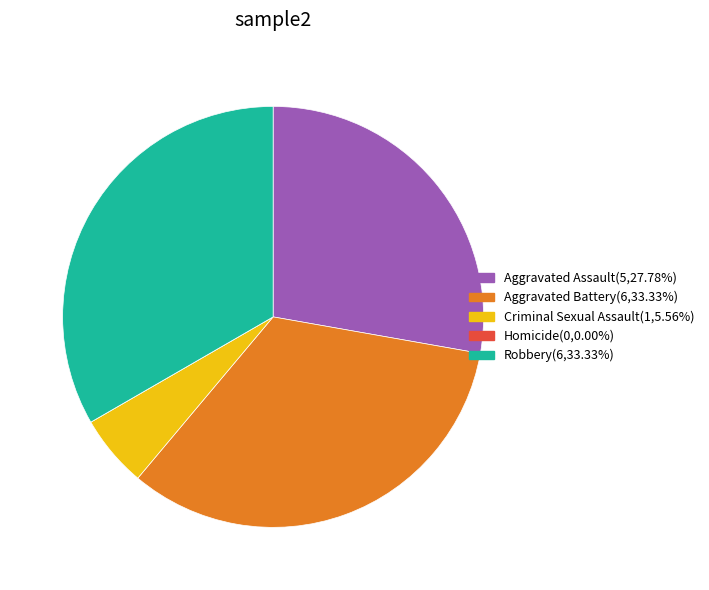

Which has a higher value, Robbery or Aggravated Assault?

Robbery